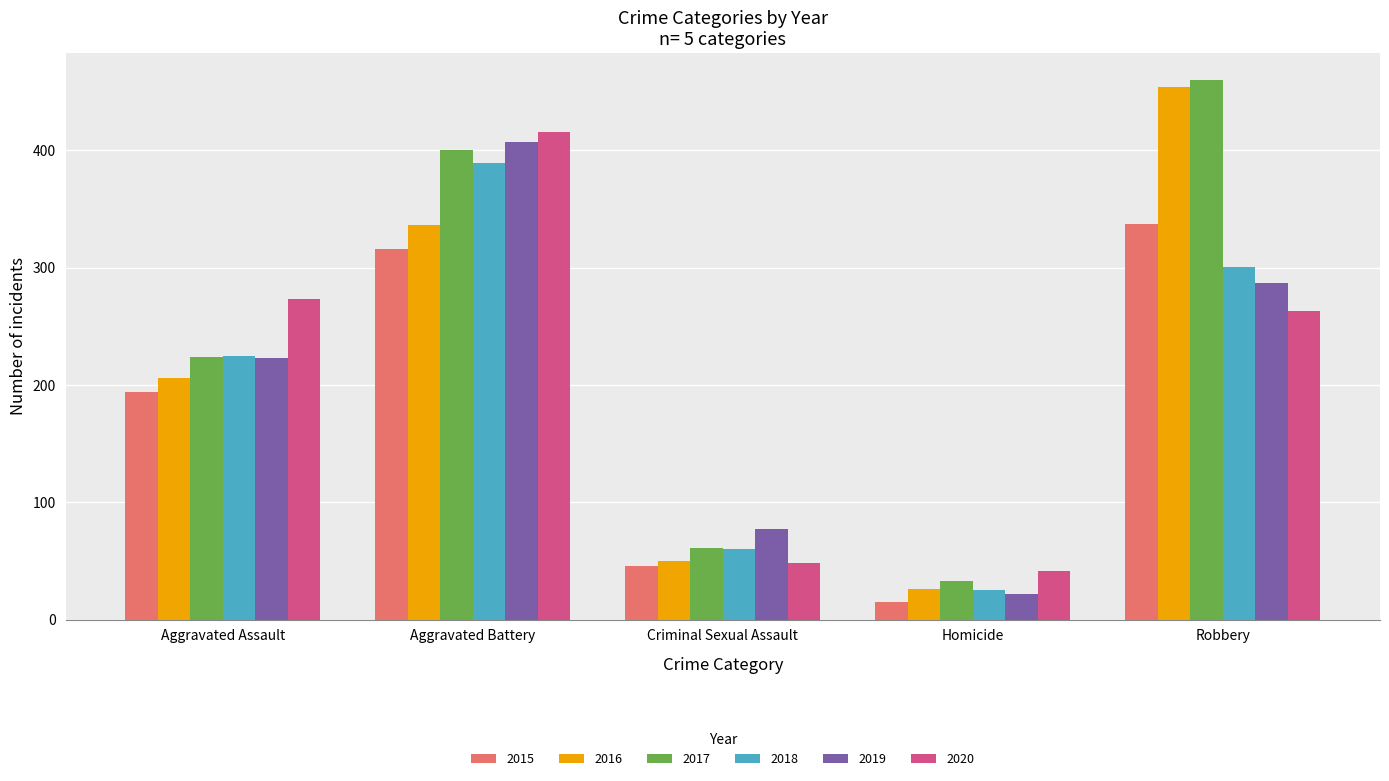

What is the highest value of the 2015 series?

337